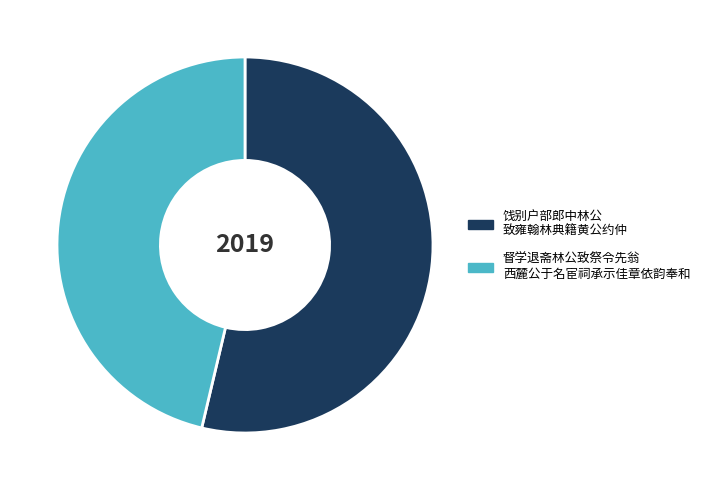

Is there any slice that represents more than half of the pie?

Yes